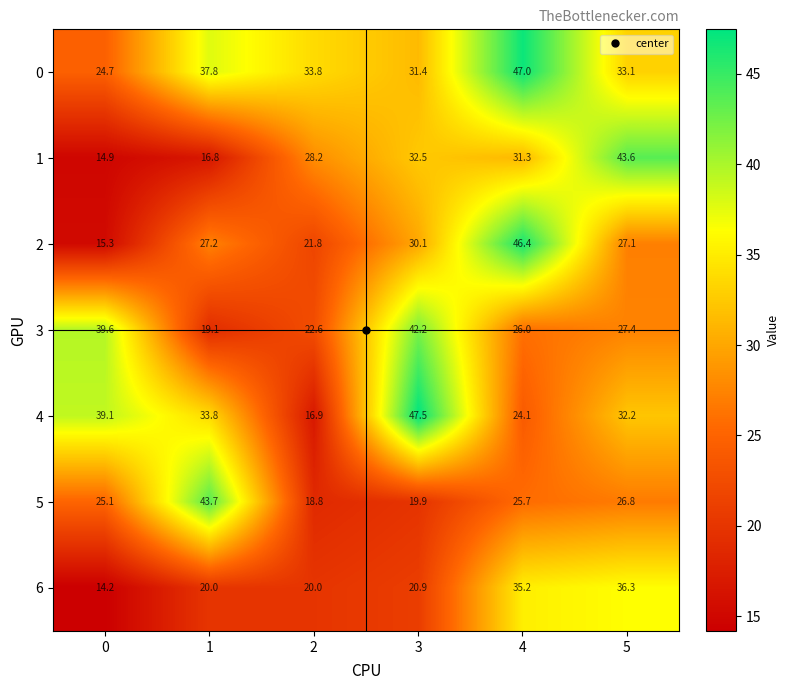

What is the sum of the 5 values at 5 and 2?

45.6